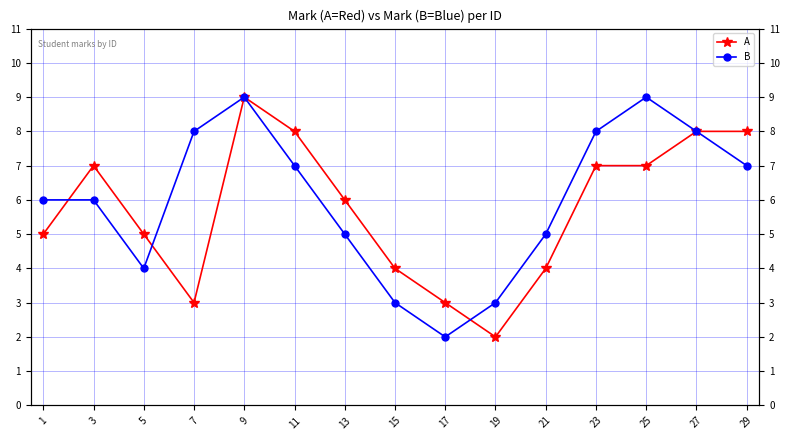

Rank the categories by A value from highest to lowest.

9, 11, 27, 29, 3, 23, 25, 13, 1, 5, 15, 21, 7, 17, 19